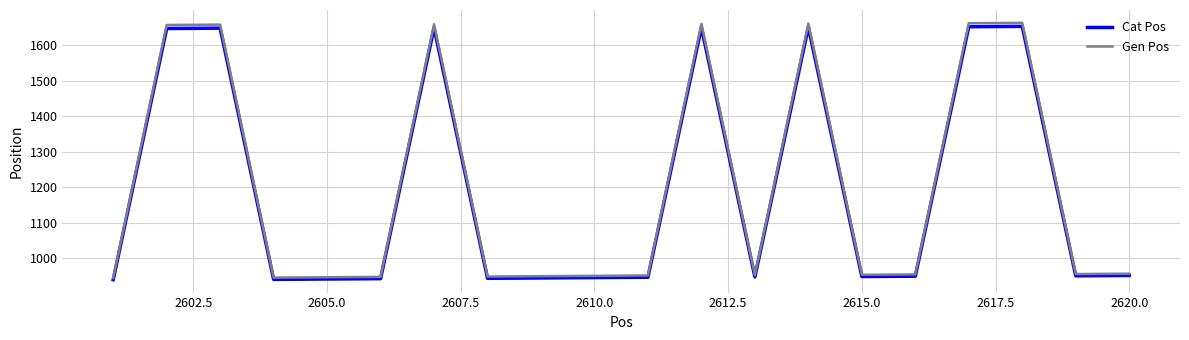

What is the minimum value shown in the chart?

940